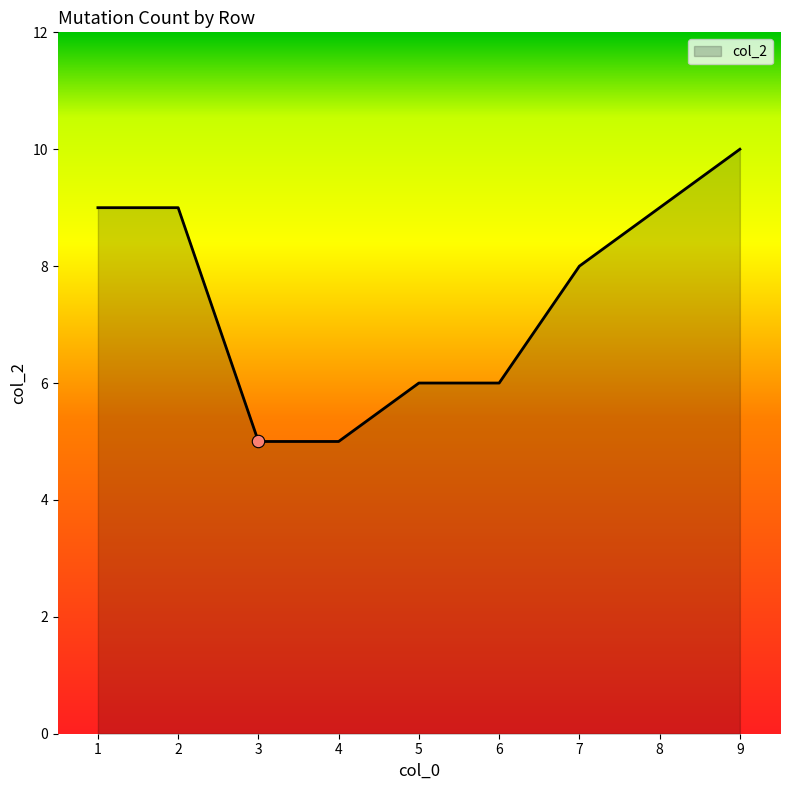

Which has a higher value, 7 or 9?

9